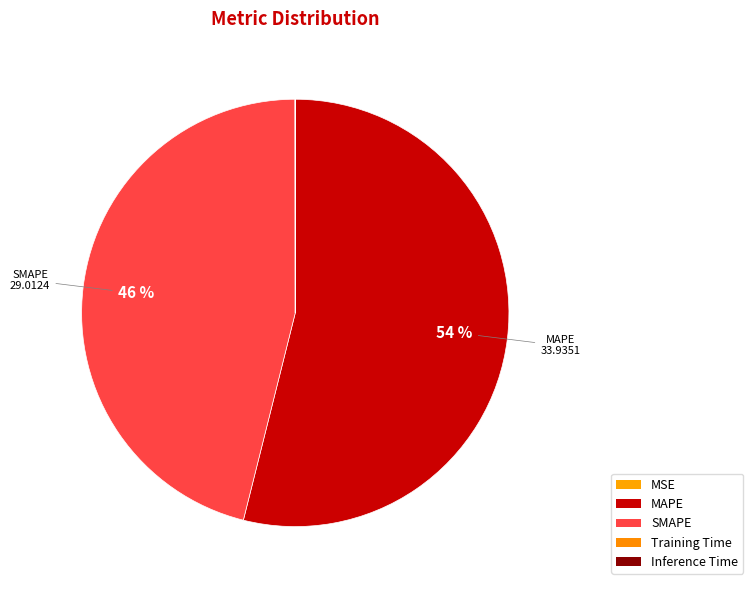

The MSE slice represents 1% of the pie. True or false?

False